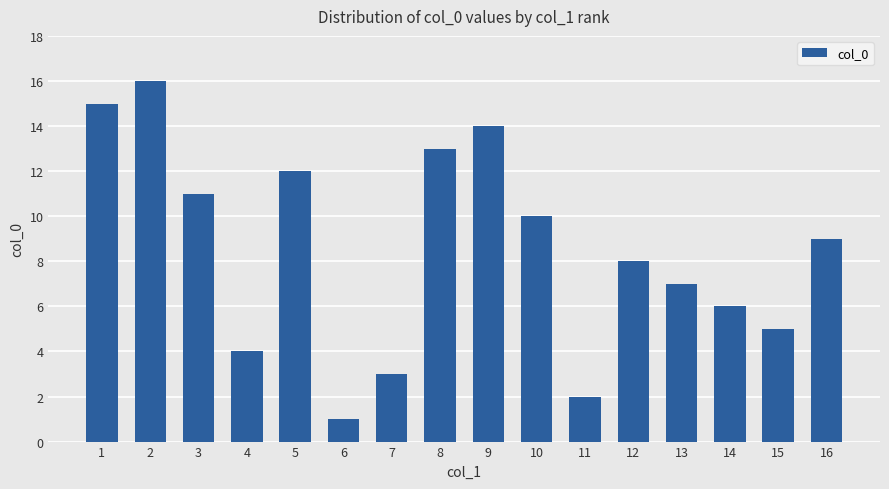

Rank the categories by value from lowest to highest.

6, 11, 7, 4, 15, 14, 13, 12, 16, 10, 3, 5, 8, 9, 1, 2